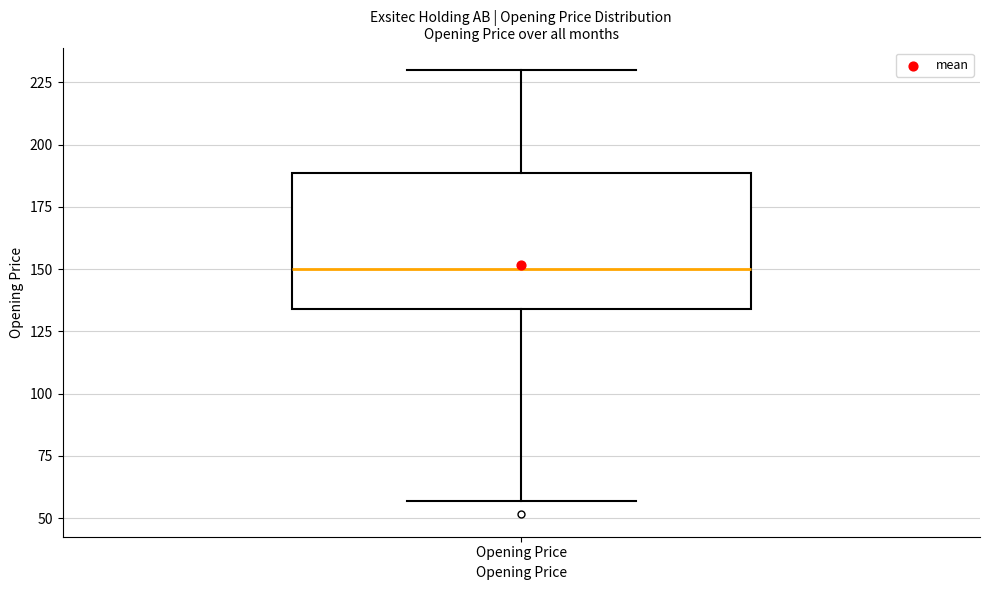

Transcribe this box plot: give where the median line is, the range the box spans, and where the two whiskers end, as read against the y-axis. The values are not printed on the chart, so give them approximately, as read against the axis.

median 150, box 135 to 190, whiskers 55 to 230